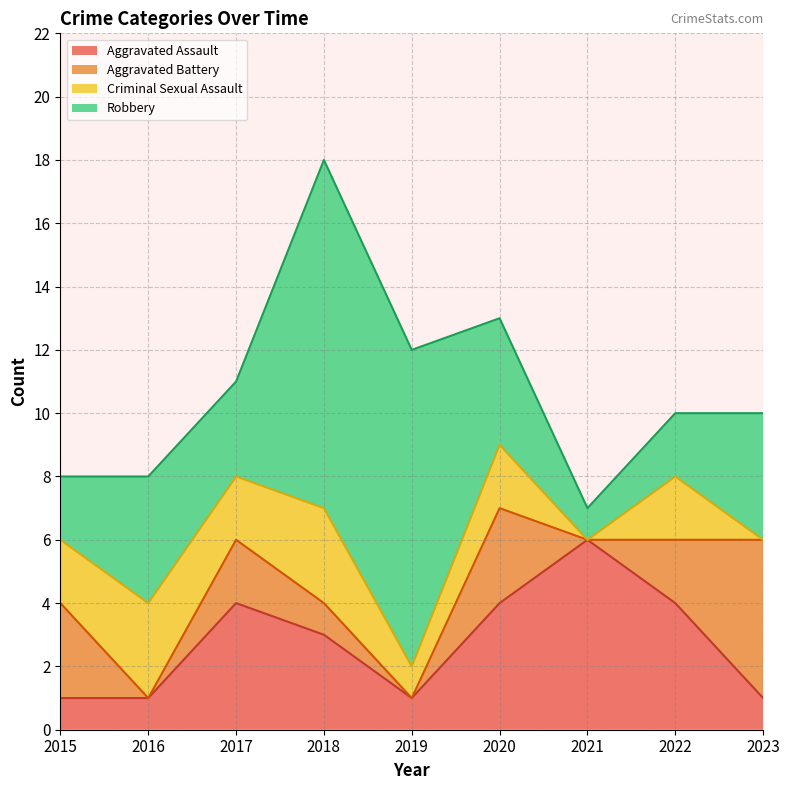

At which category is the sum across all series the highest?

2018